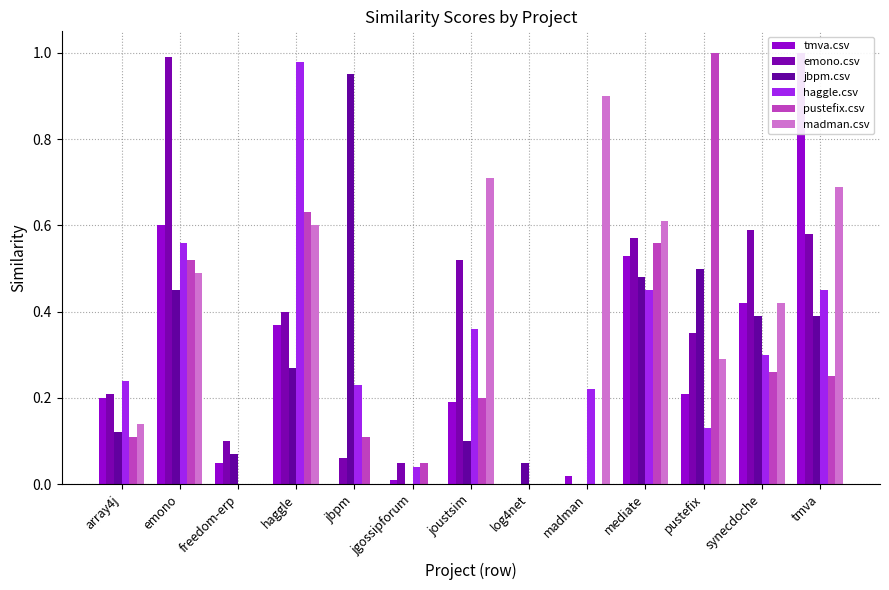

What is the label of the 13th bar from the left?

tmva